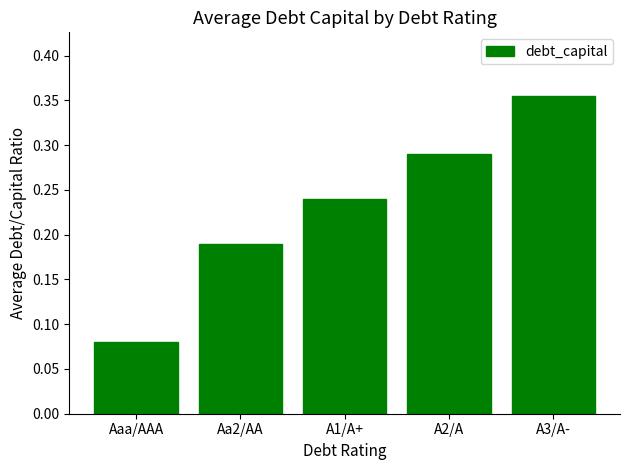

What is the sum of all values?

1.2